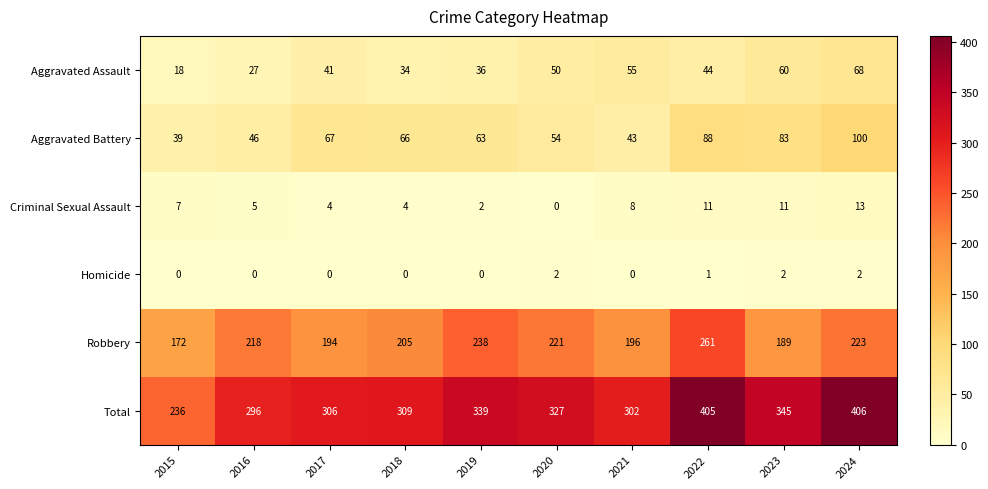

The Homicide series shows 0 at 2016. True or false?

True